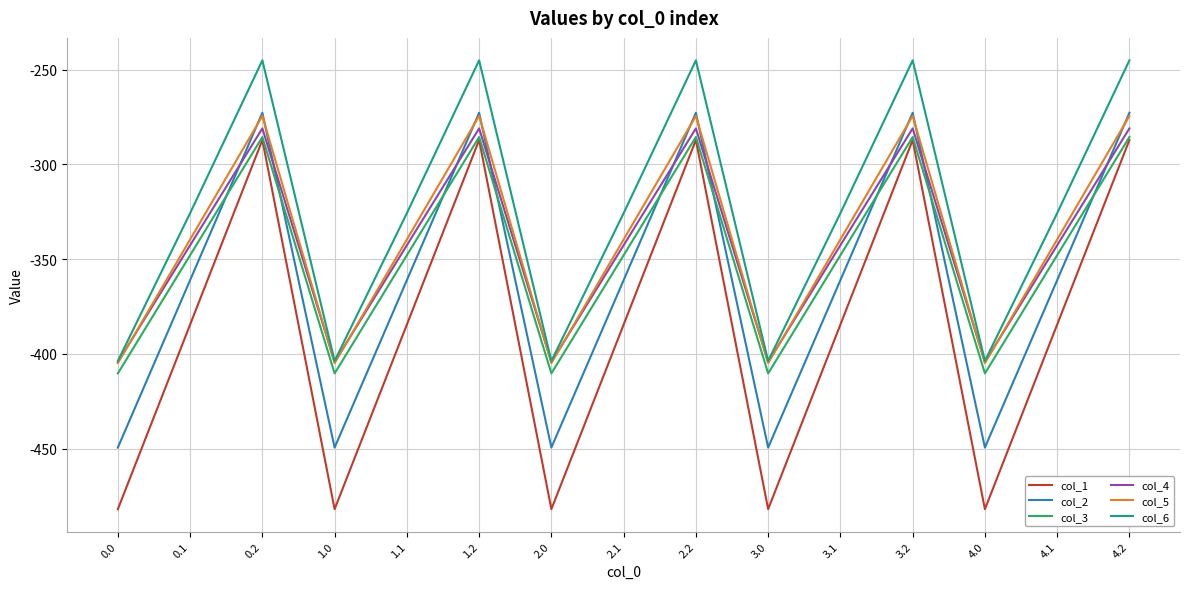

Which series has the largest range (max minus min)?

col_1